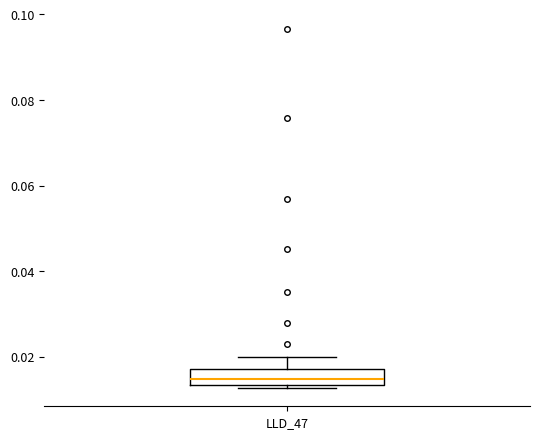

Where is the upper edge of the box for LLD_47 on the y-axis? The values are not printed on the chart, so give them approximately, as read against the axis.

0.018